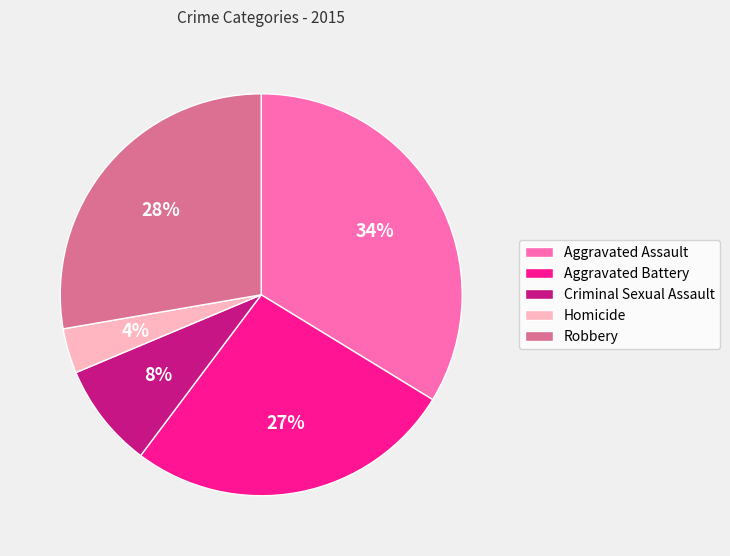

Approximately how many times larger is the value at Aggravated Assault compared to Robbery?

1.2